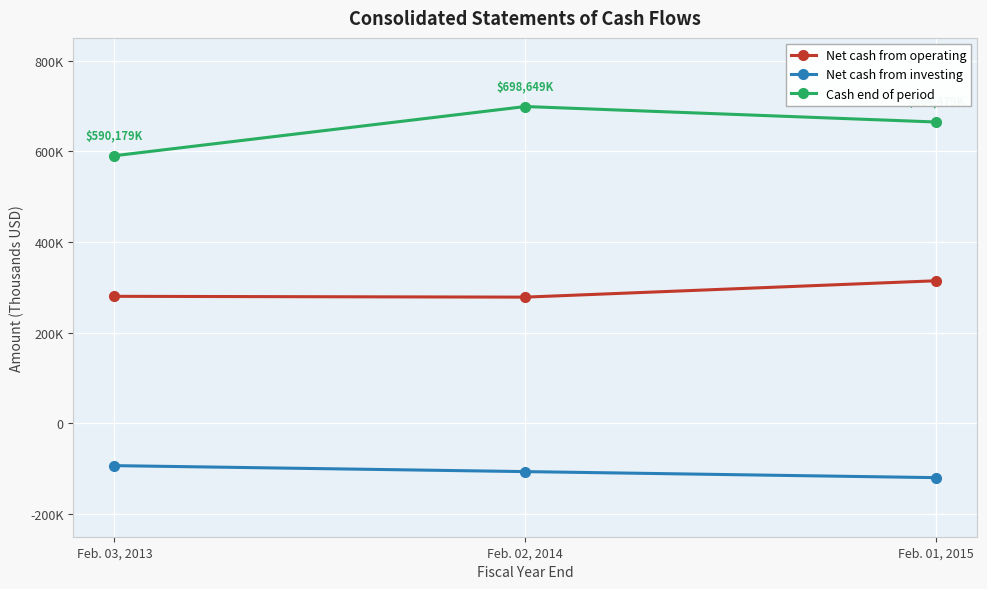

Rank the series at Feb. 01, 2015 from highest to lowest value.

Cash end of period, Net cash from operating, Net cash from investing